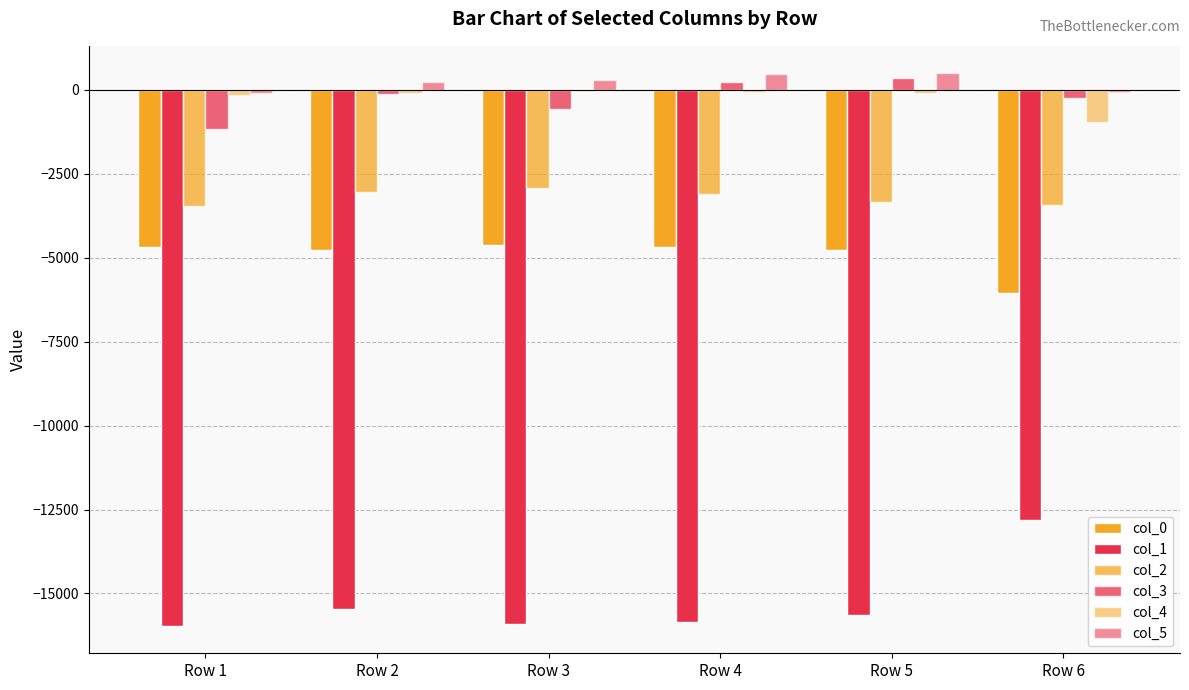

What is the sum of all col_1 values?

-91614